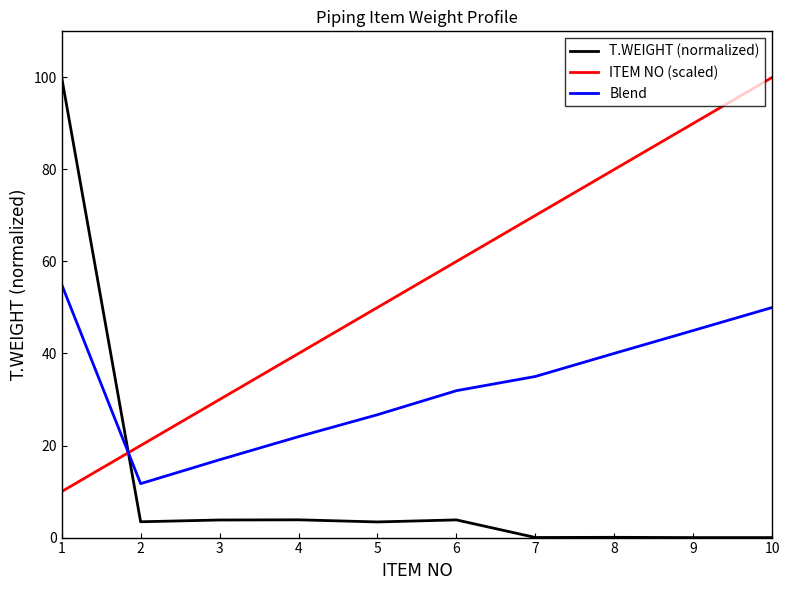

Between 3 and 6, which series saw the biggest shift?

ITEM NO (scaled)